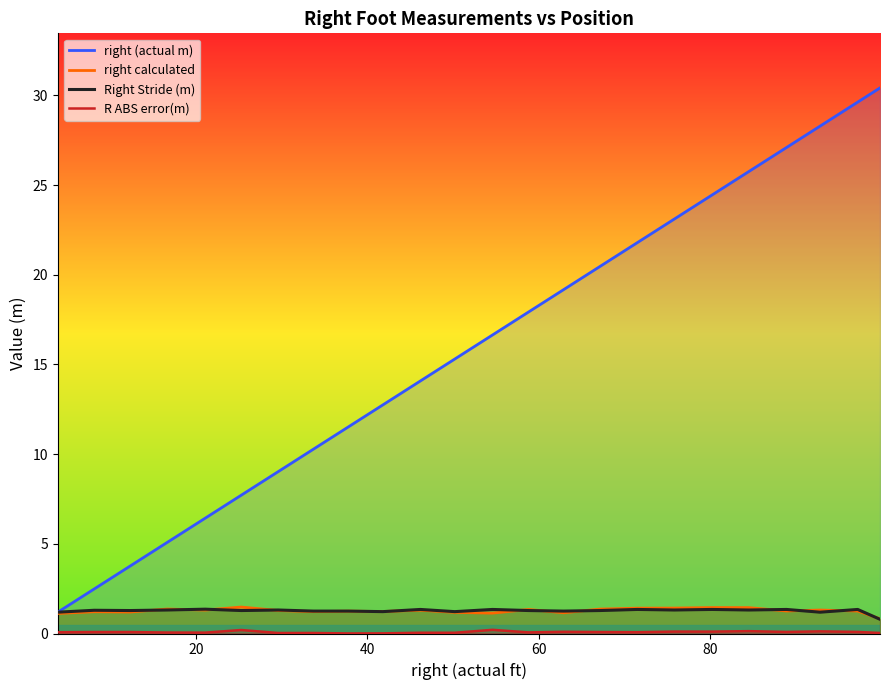

What is the lowest value of the Right Stride (m) series?

0.8